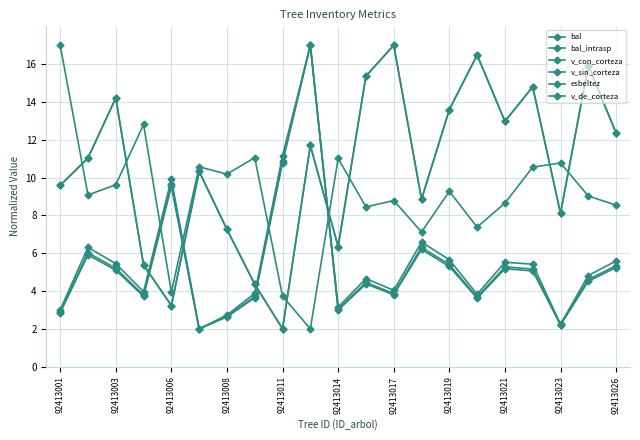

Which series has the largest total across all categories?

bal